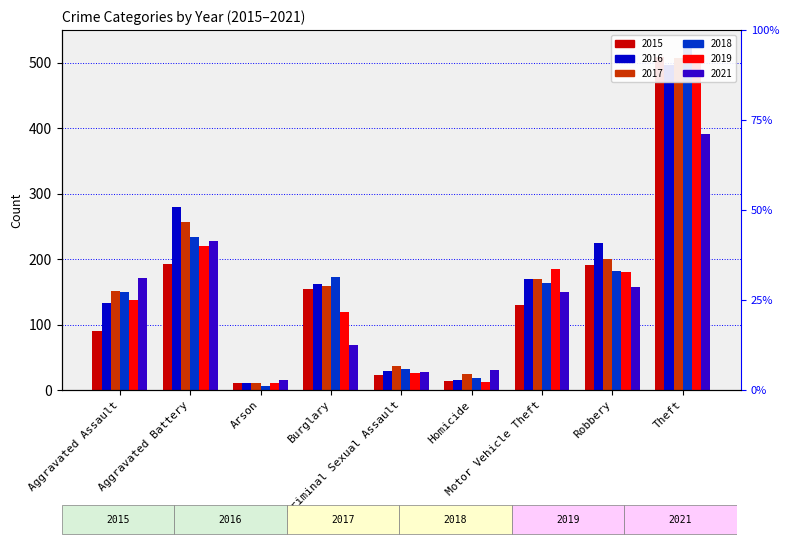

Which category has the highest value across all series?

Theft